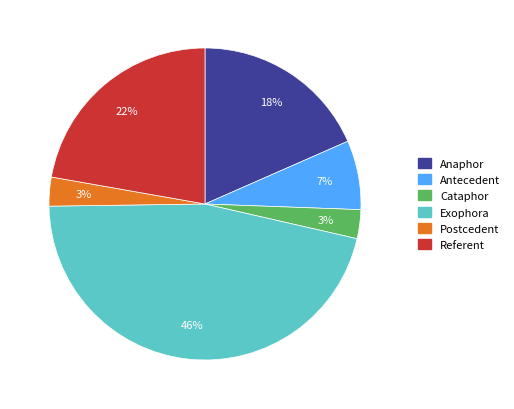

How many slices are in this pie chart?

6